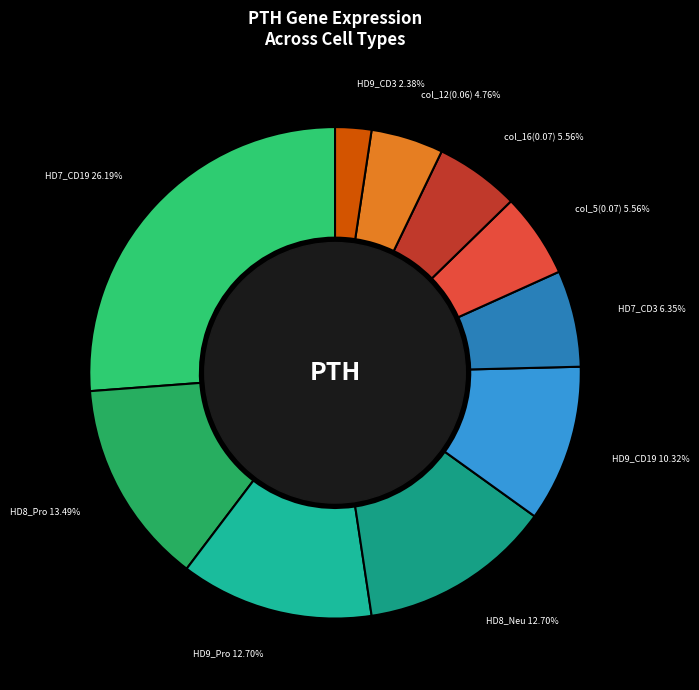

How many slices are in this pie chart?

10